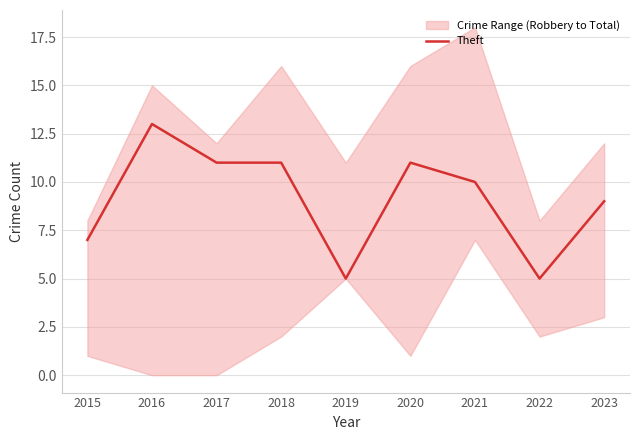

Reading left to right, extract all data points from this chart.

7	13	11	11	5	11	10	5	9